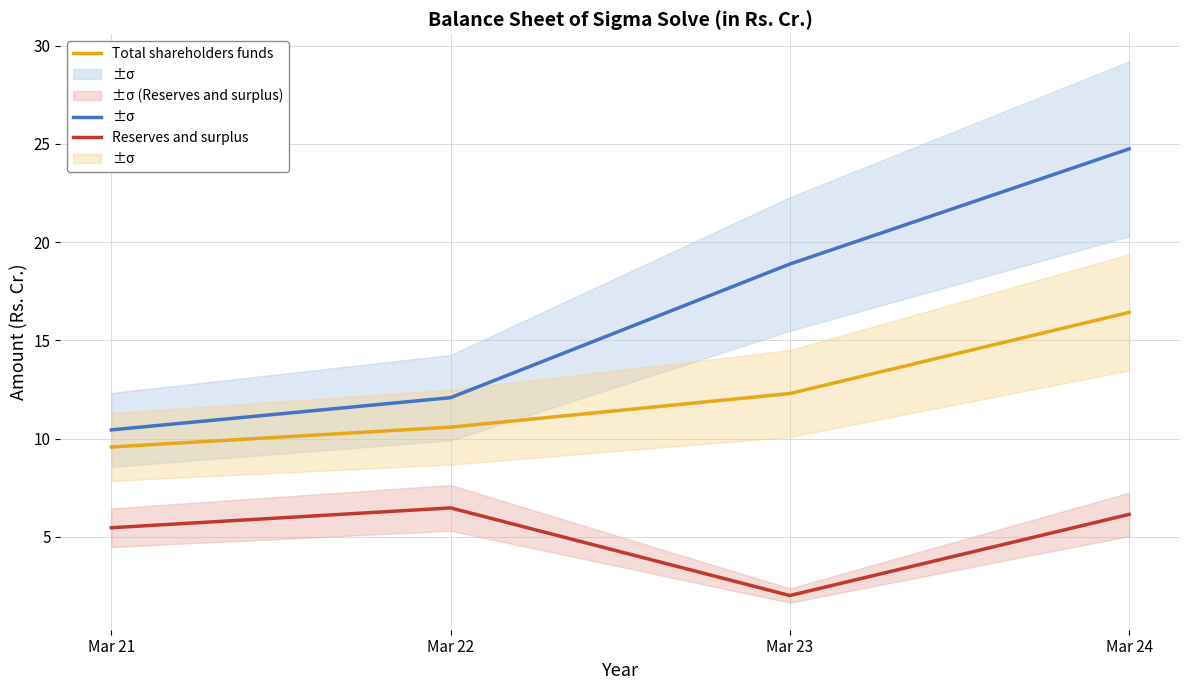

True or false: Reserves and surplus has more than 1 interior local peaks.

False